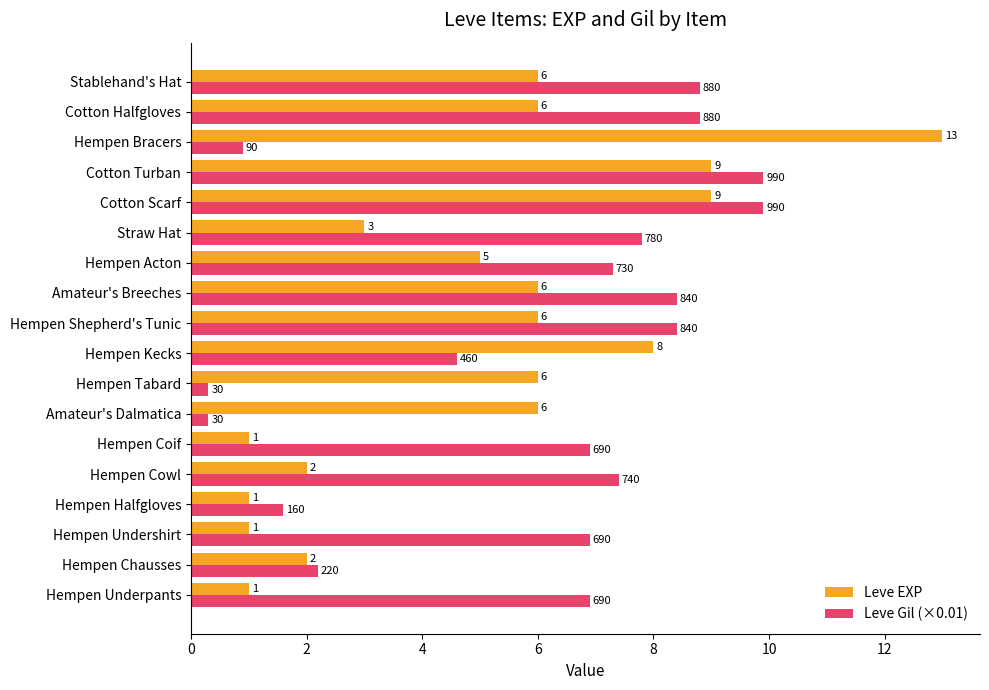

How many values in the Leve EXP series are below 6?

8